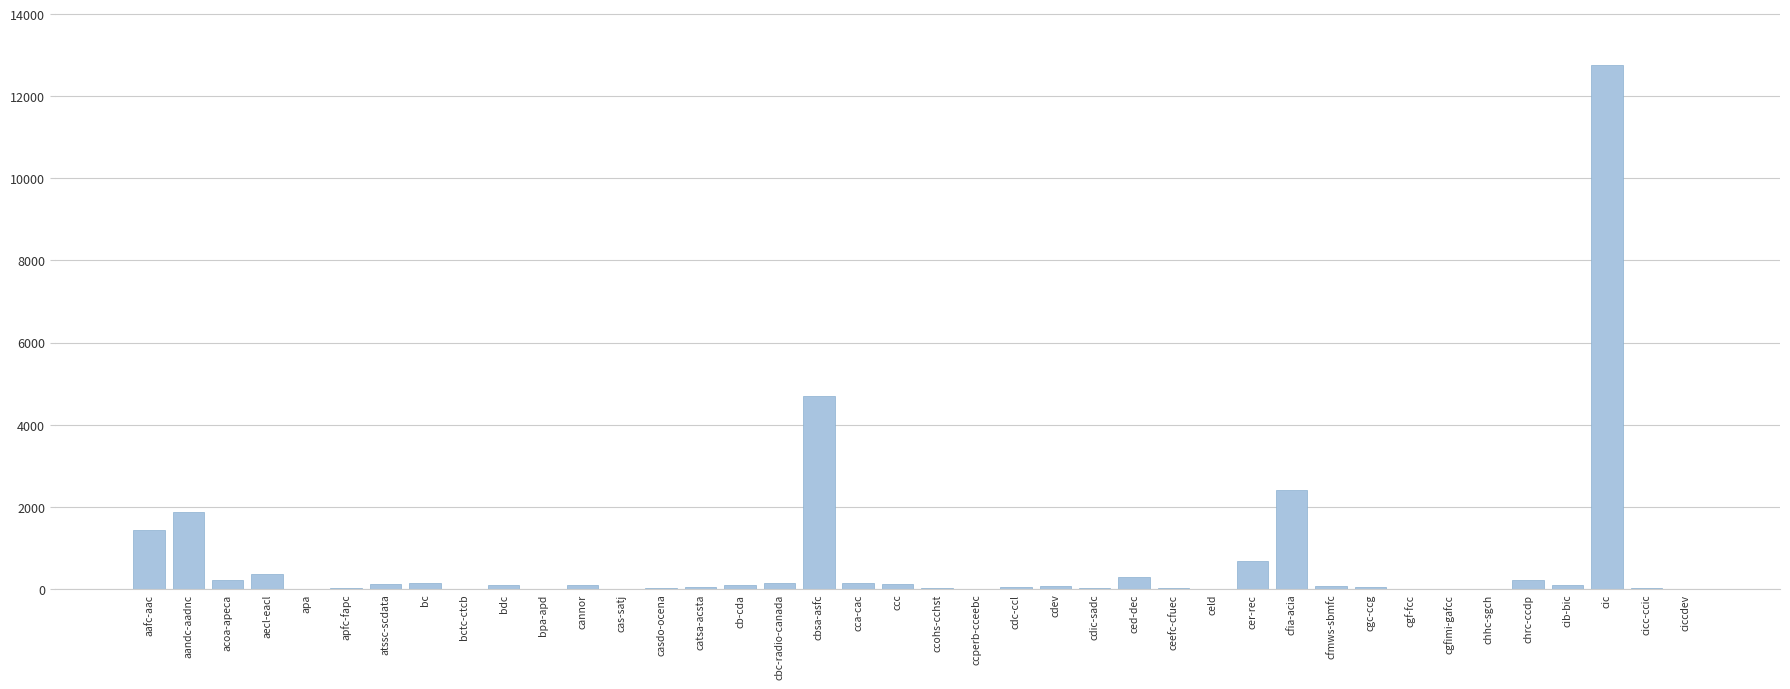

Which category has the highest value across all series?

cic